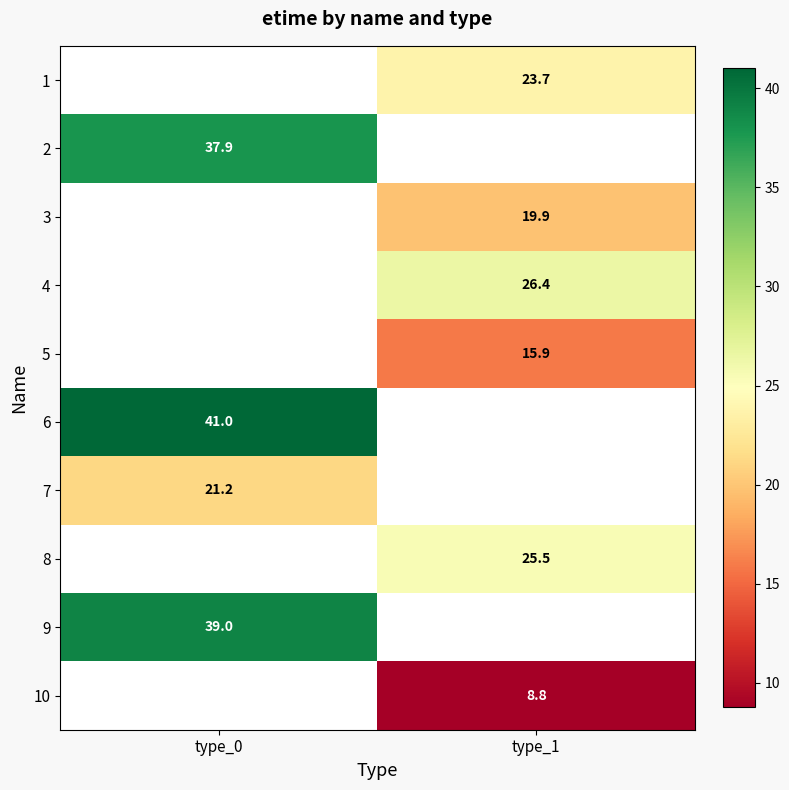

Which label corresponds to the largest value in the chart?

type_0